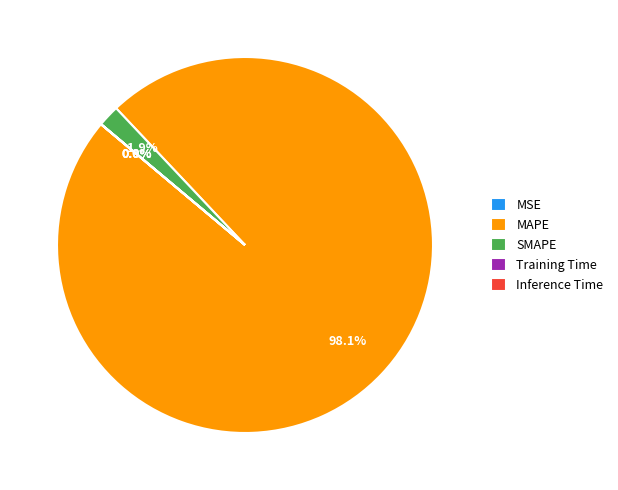

What is the largest slice in the pie chart?

MAPE